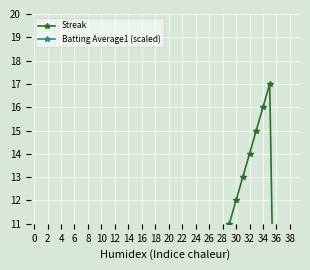

How many distinct data groups are displayed?

2